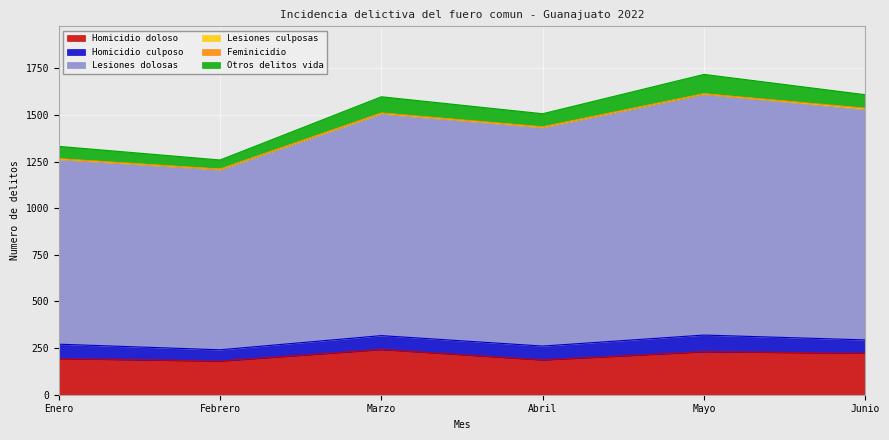

What is the value of the Lesiones dolosas point at the 3rd from the left?

1189